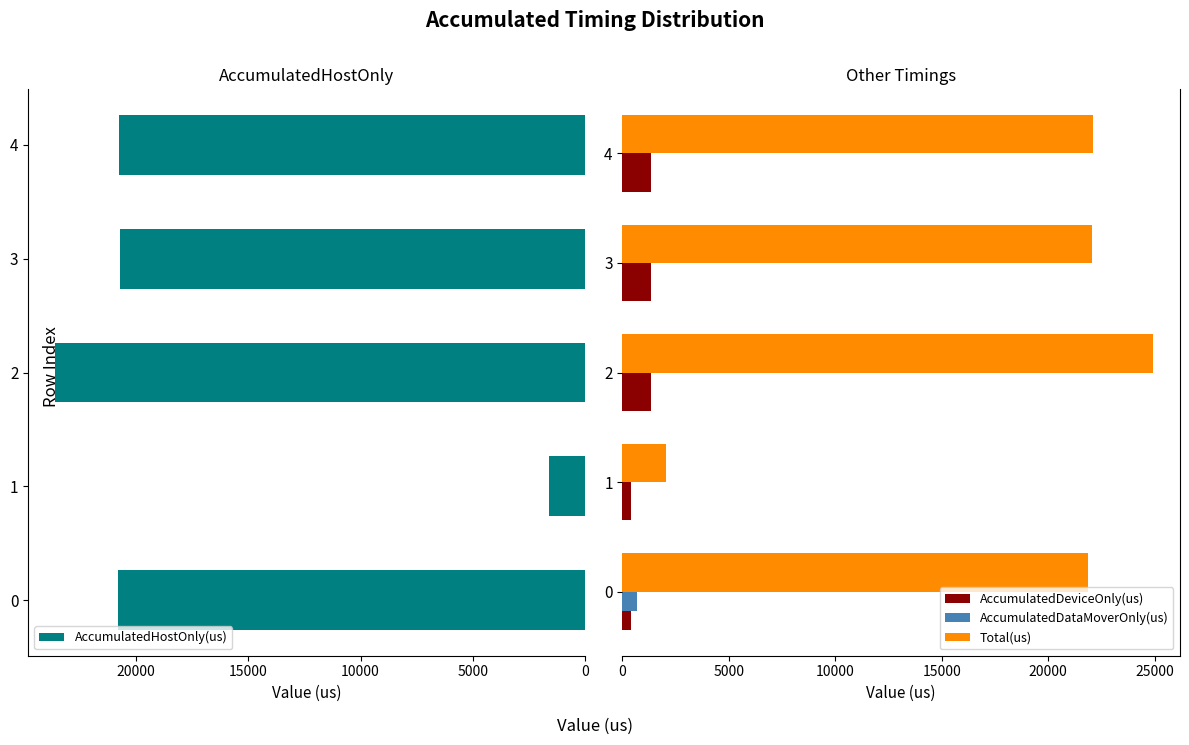

The AccumulatedDataMoverOnly(us) series shows 0.0 at 2. True or false?

True